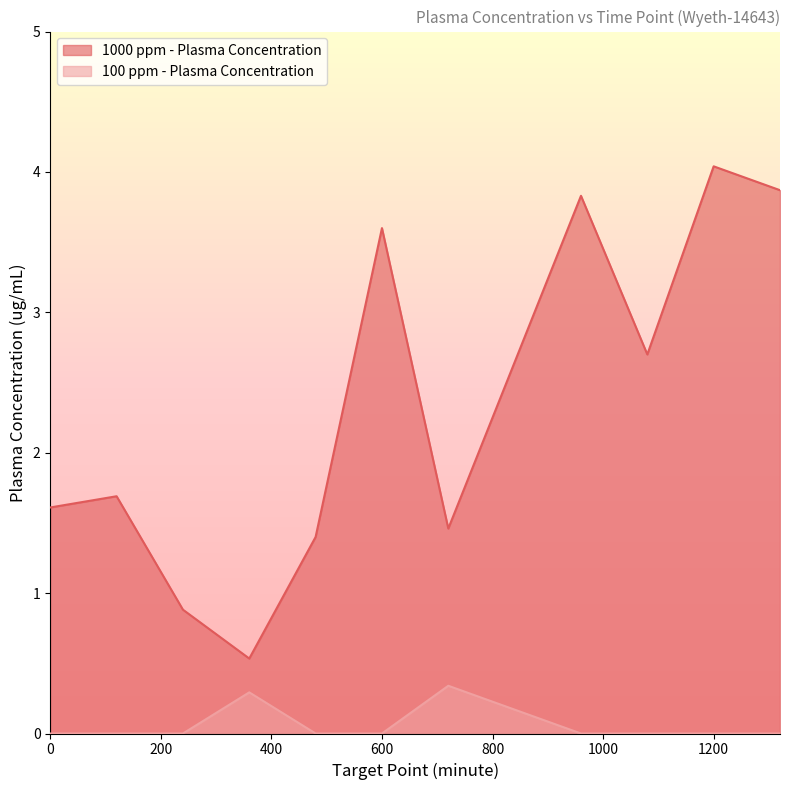

How many lines are shown in the chart?

2